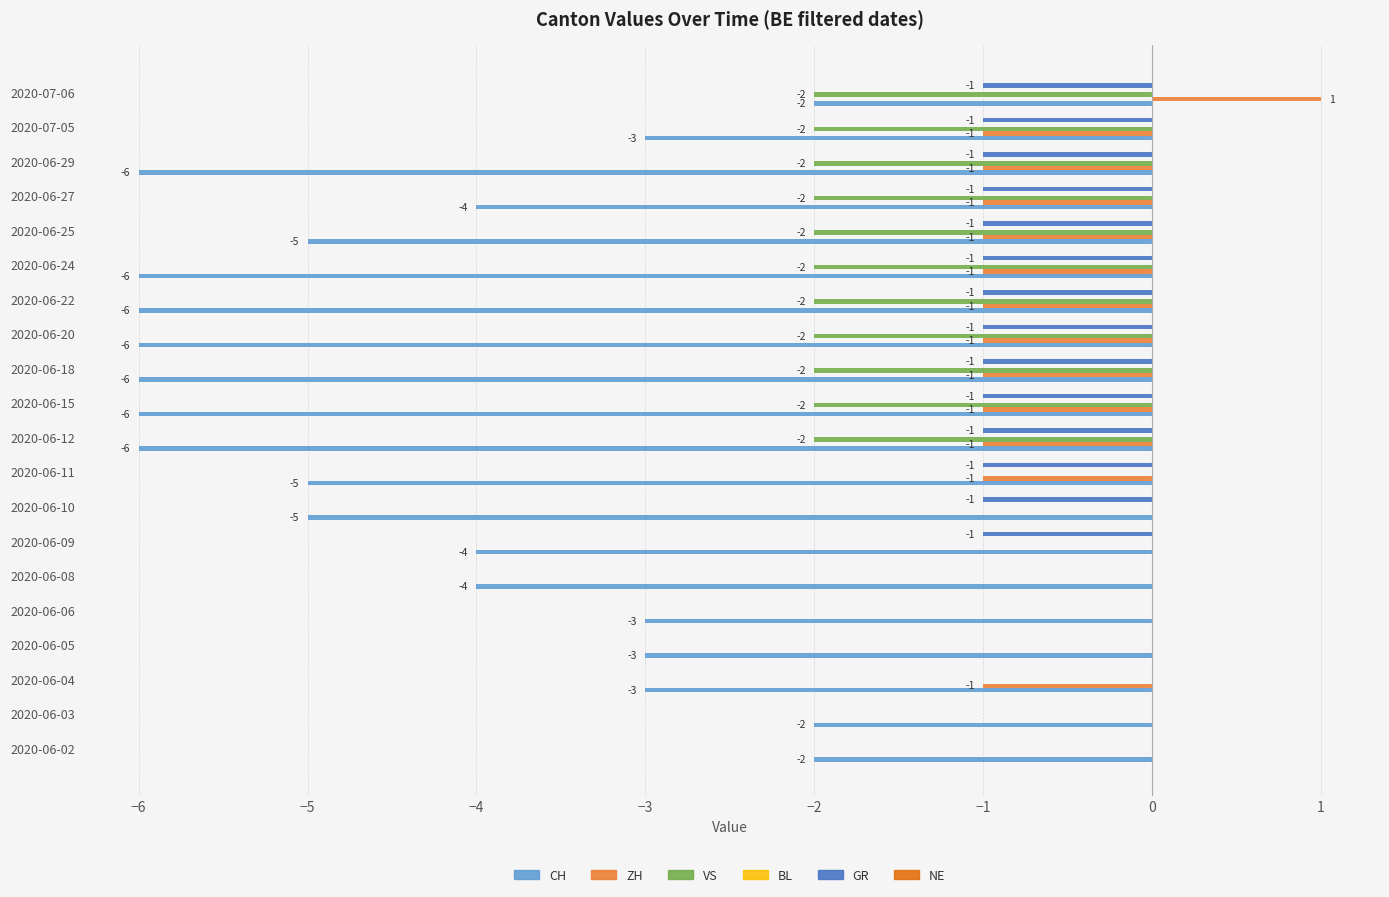

What is the total value across all series at 2020-06-11?

-7